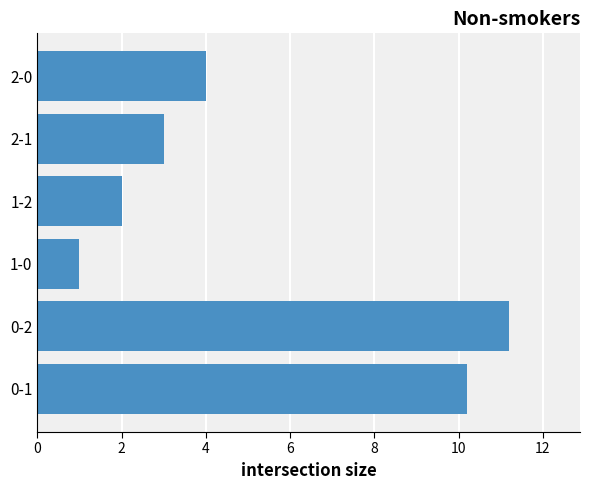

What is the difference between the values at 0-1 and 1-2?

8.2